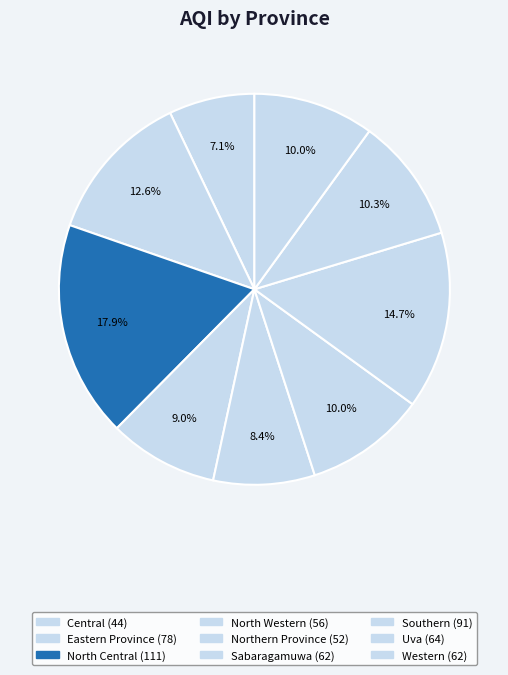

The Sabaragamuwa slice represents 10% of the pie. True or false?

True